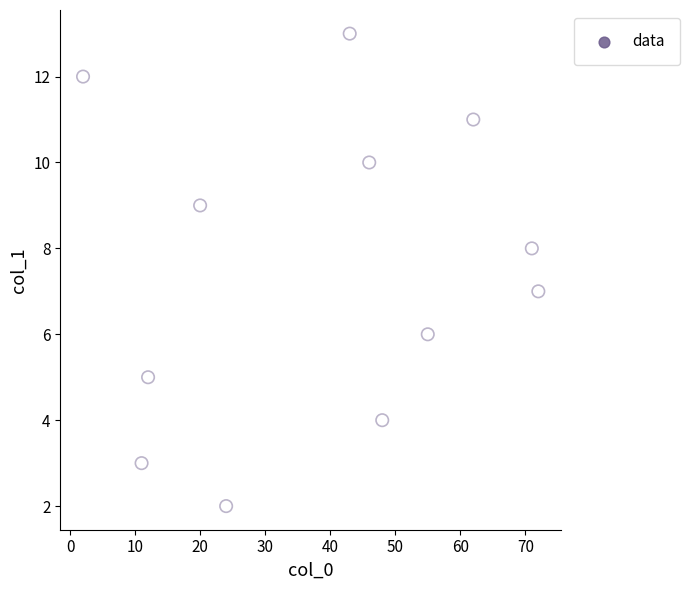

What is the range of X values (max minus min)?

70